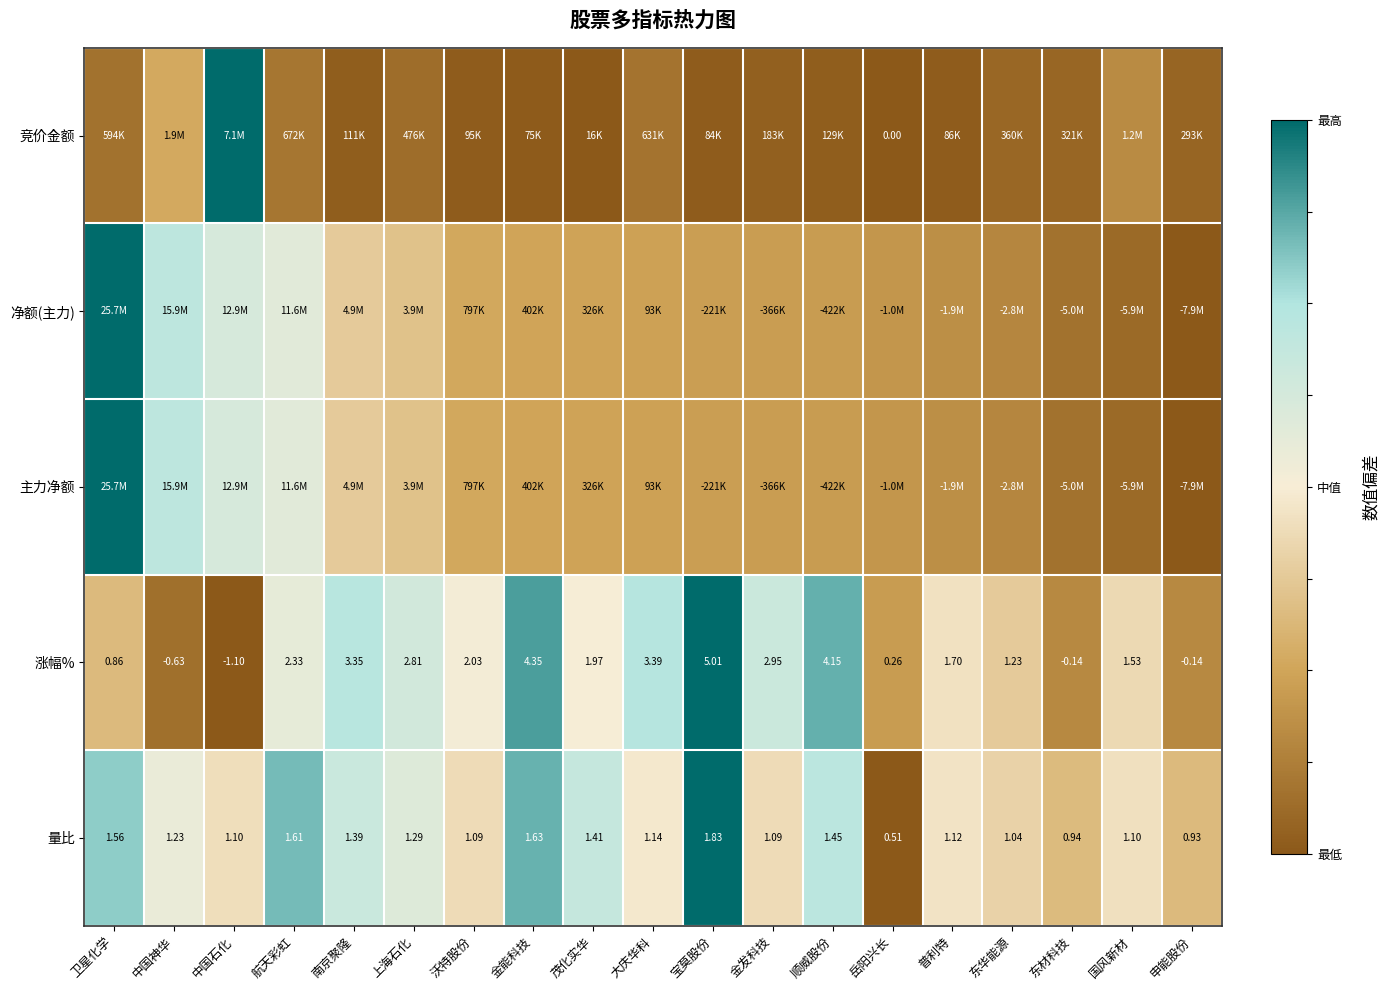

How many distinct data groups are displayed?

5